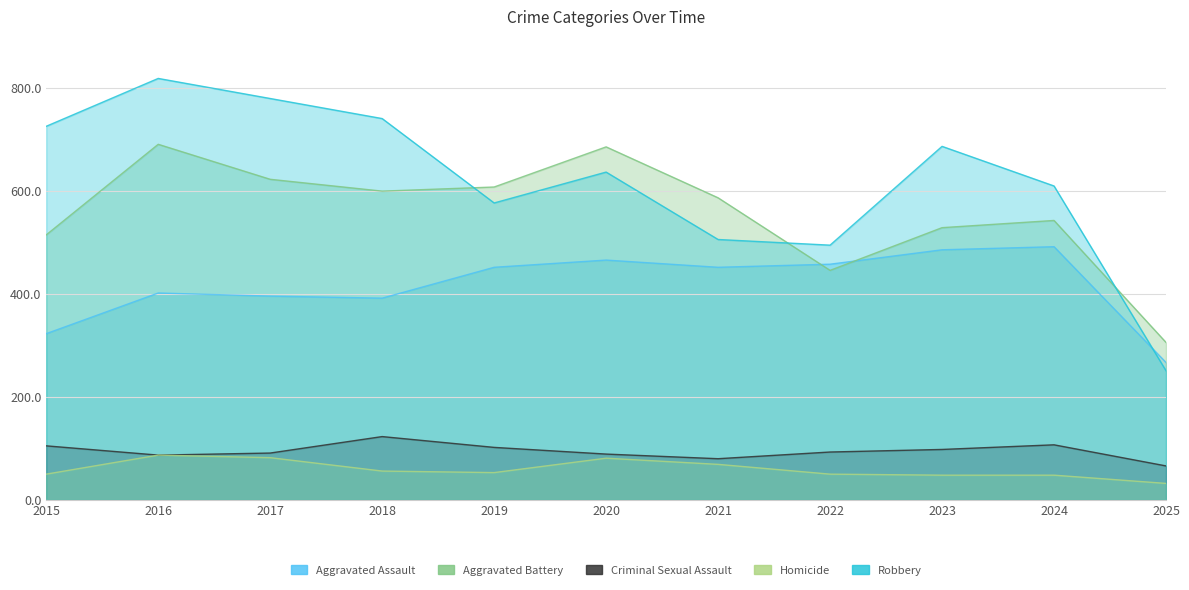

What is the maximum value for Aggravated Battery?

691